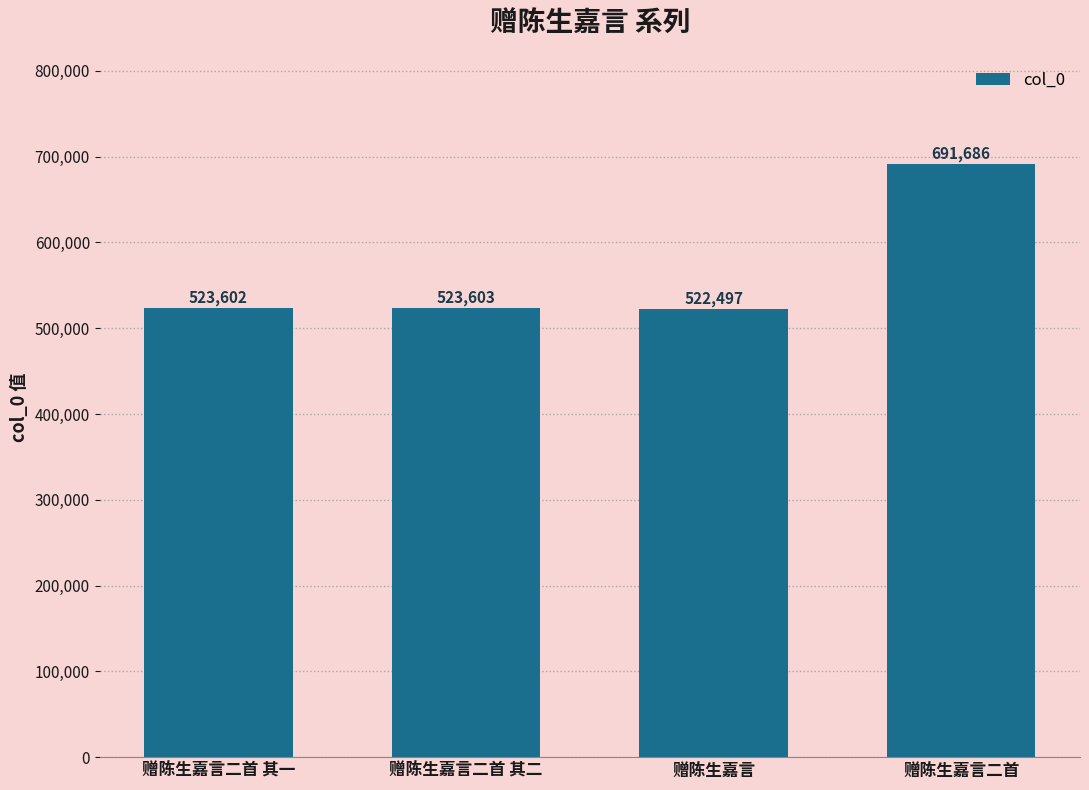

Which category has the highest value across all series?

赠陈生嘉言二首